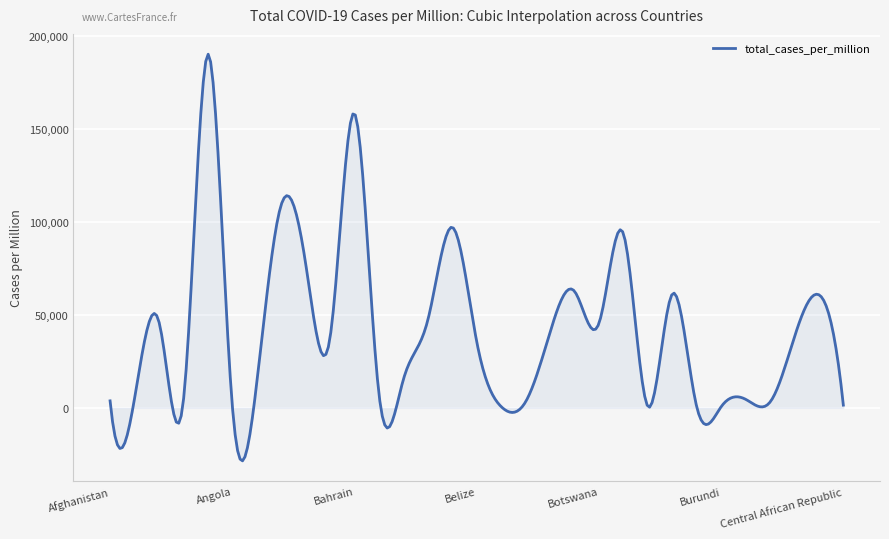

What is the average value?

41978.1